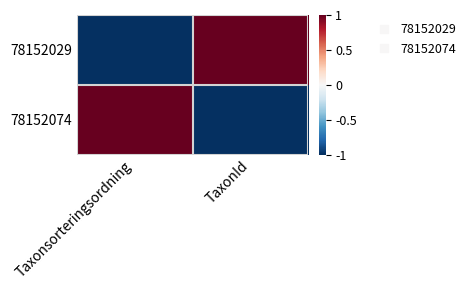

Reading left to right, list all the values displayed in this chart.

78152029: Taxonsorteringsordning=-1	TaxonId=1
78152074: Taxonsorteringsordning=1	TaxonId=-1